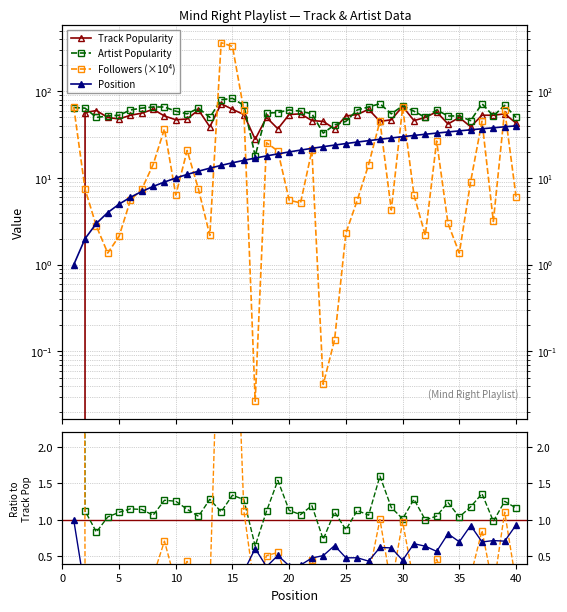

What is the sum of all Position values?

820.0